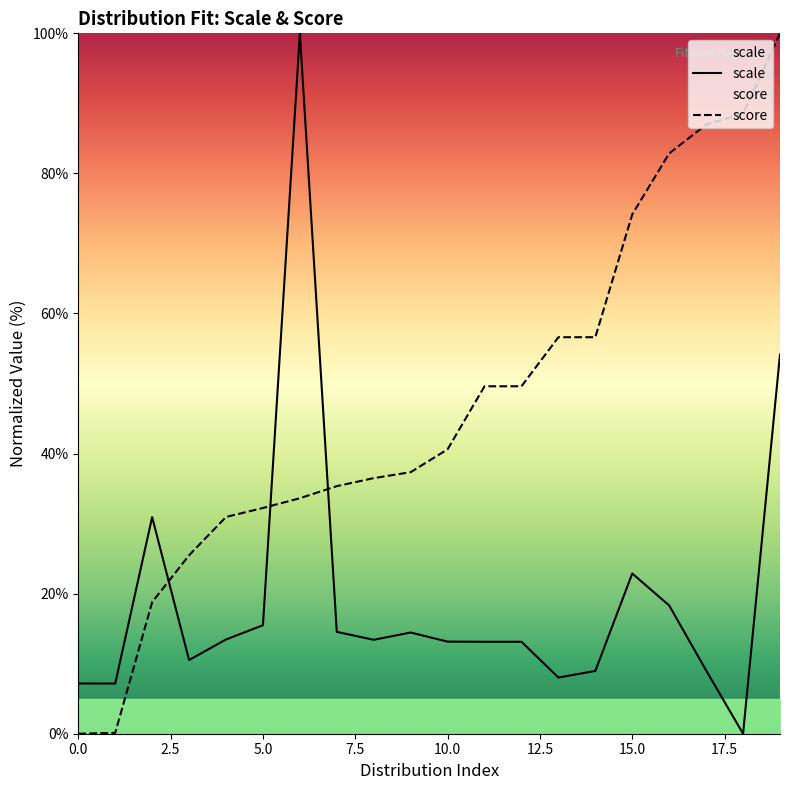

Which series has the largest total across all categories?

score